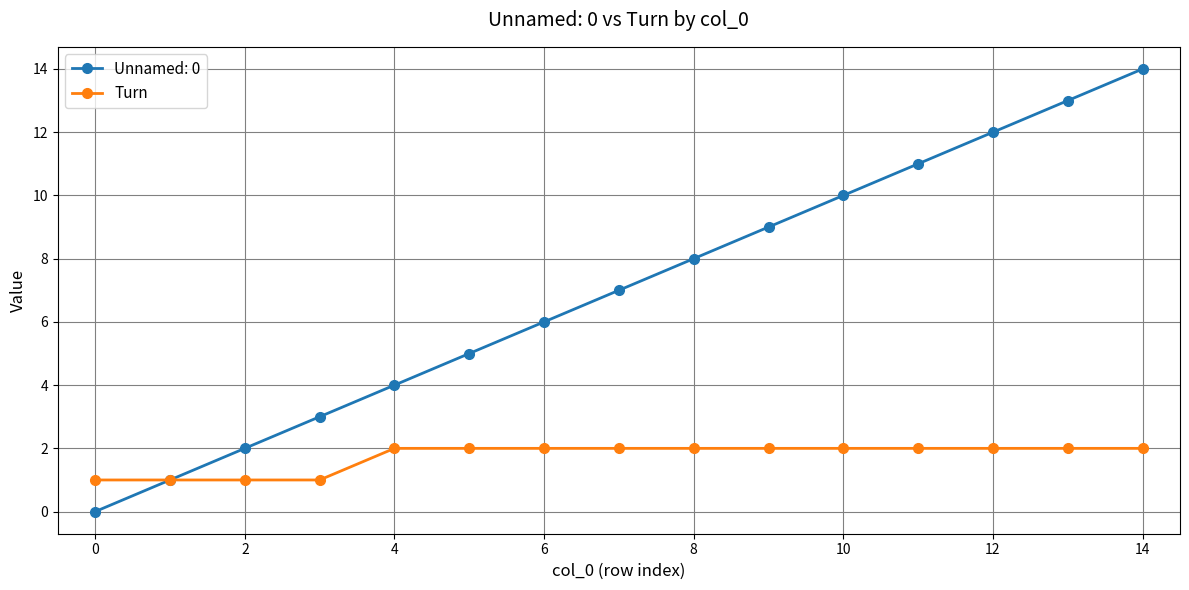

Count the number of data series in this chart.

2